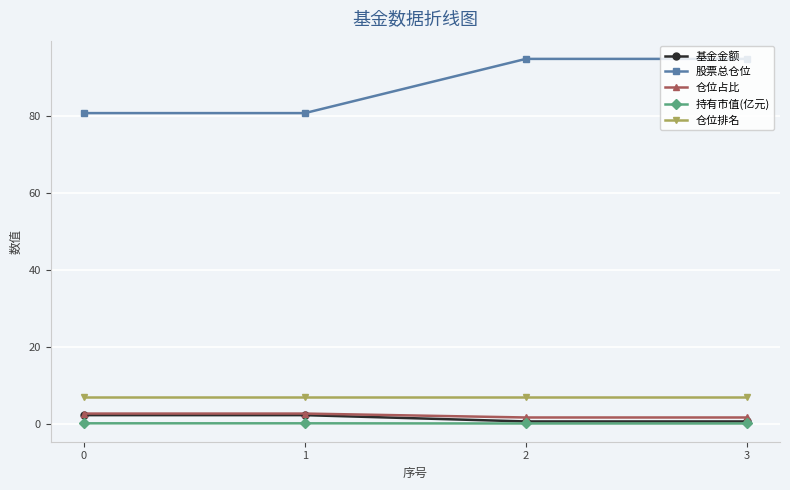

Which series changed the most between 1 and 3?

股票总仓位